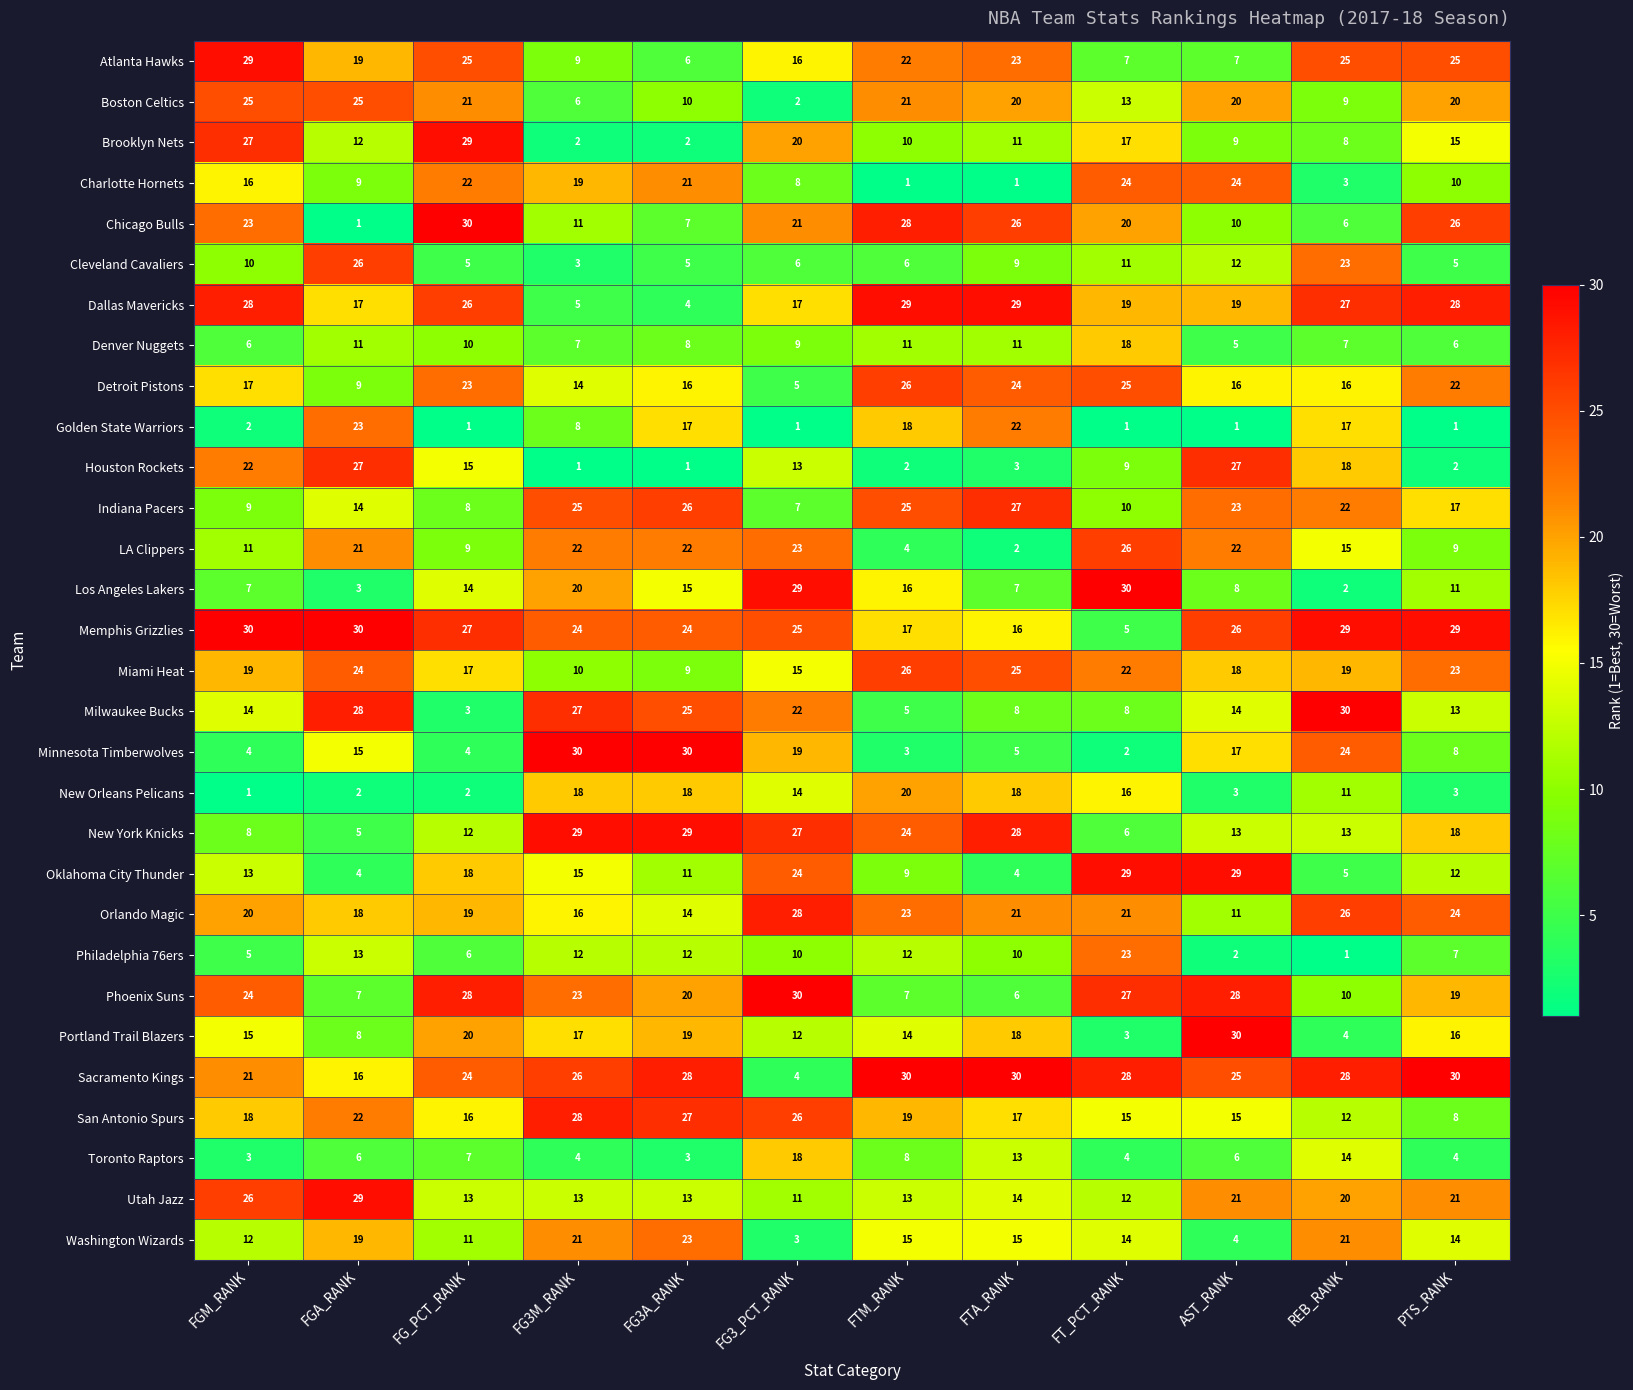

How many data points does each series have?

12